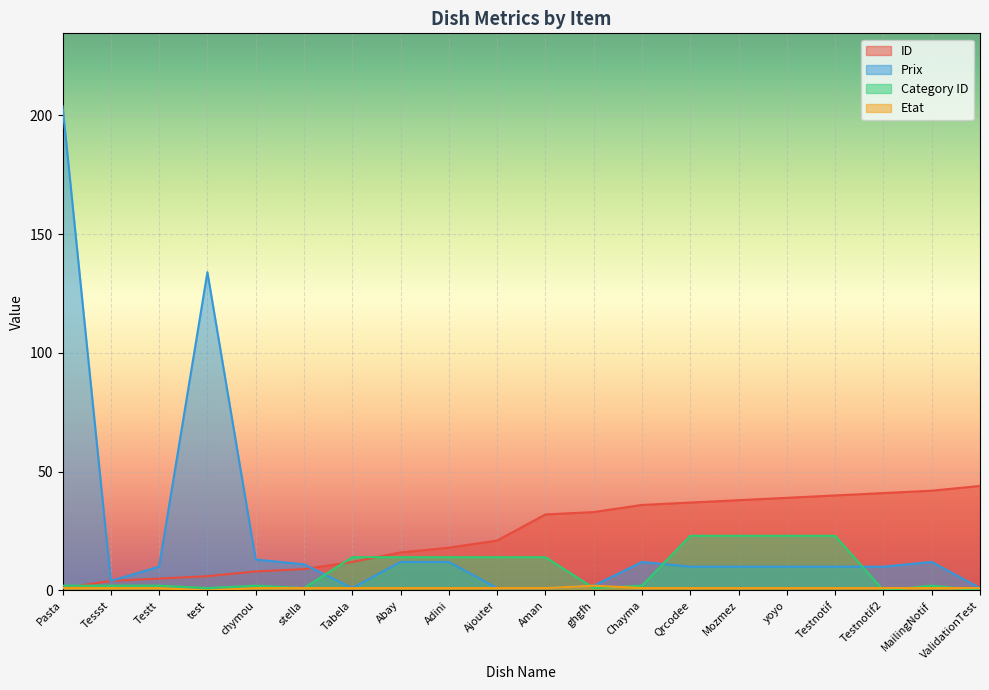

Where do Category ID and Etat first cross each other?

Aman and ghgfh